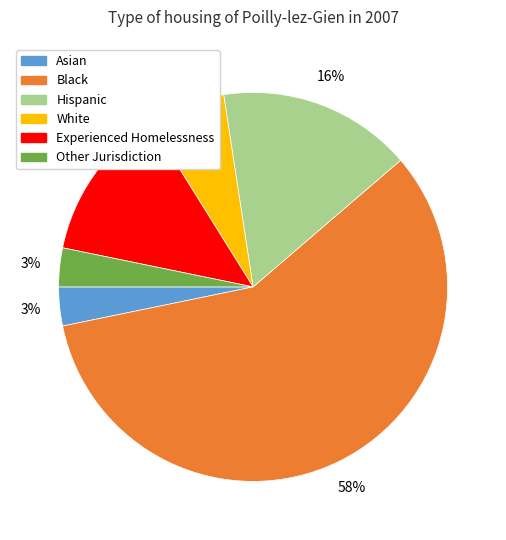

Is the sum of Black and White greater than half?

Yes